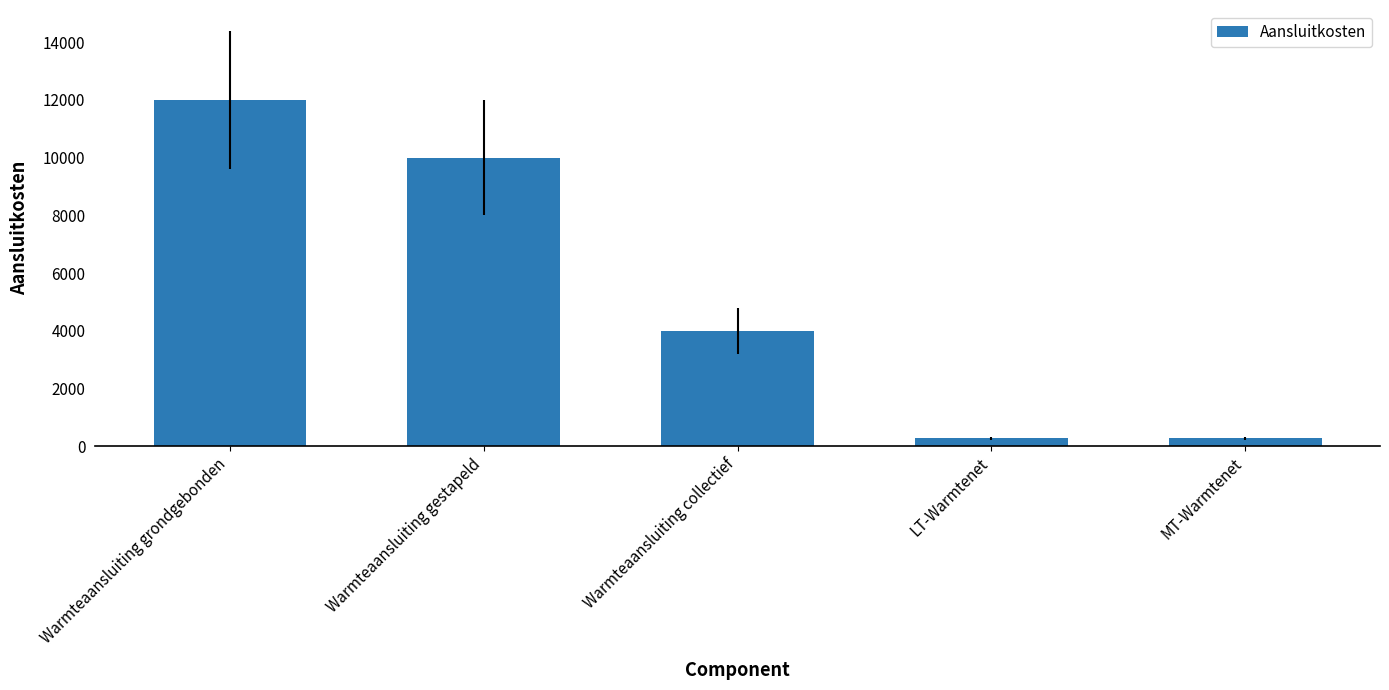

What position from the left is Warmteaansluiting collectief?

3